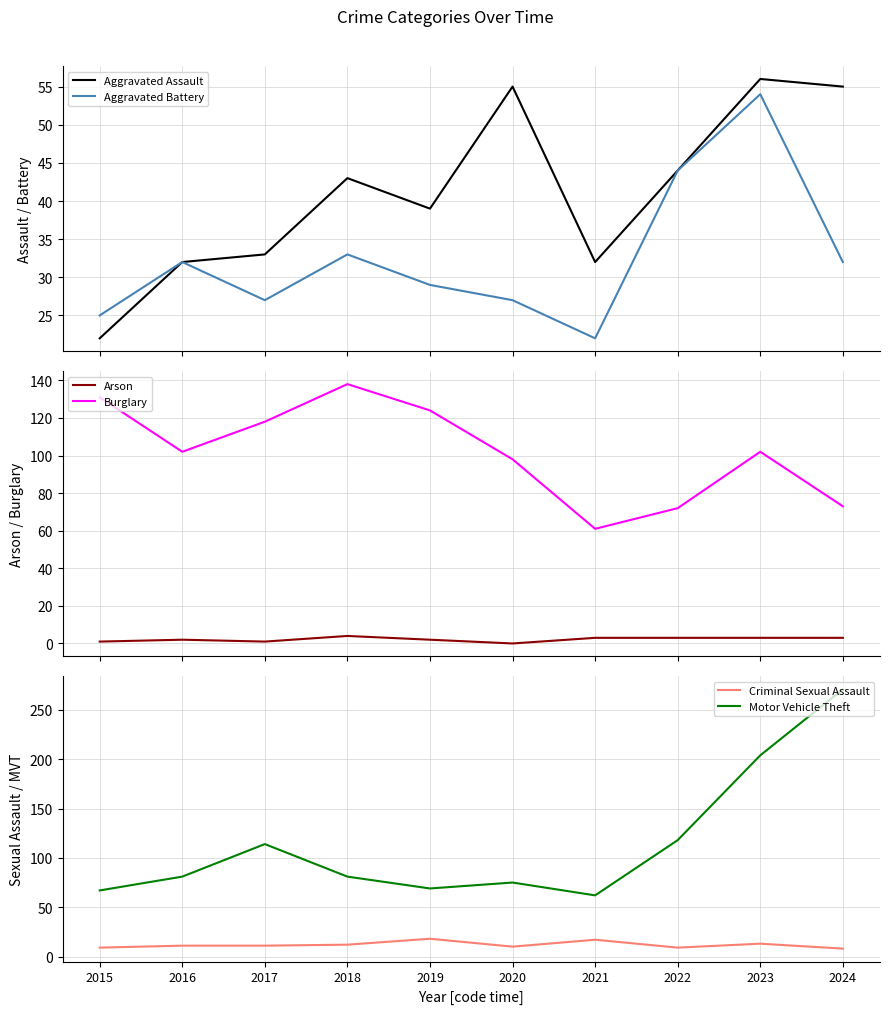

True or false: Burglary has more than 1 interior local peaks.

True